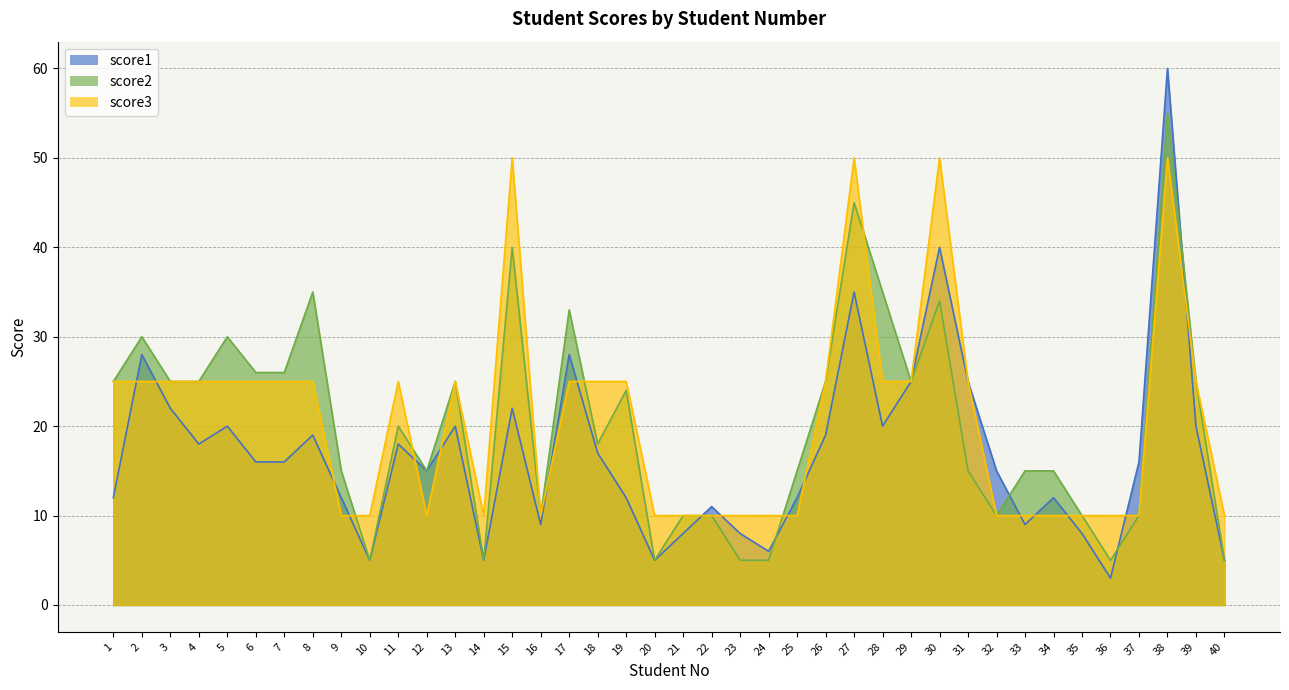

True or false: score3 has a value of 10 at 20.

True